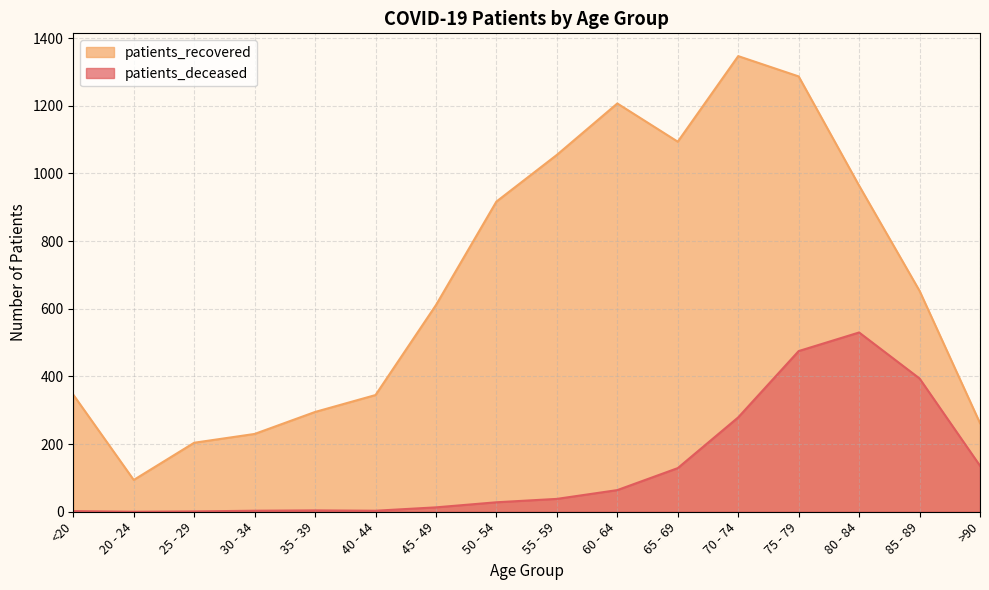

True or false: patients_deceased and patients_recovered intersect in this chart.

False